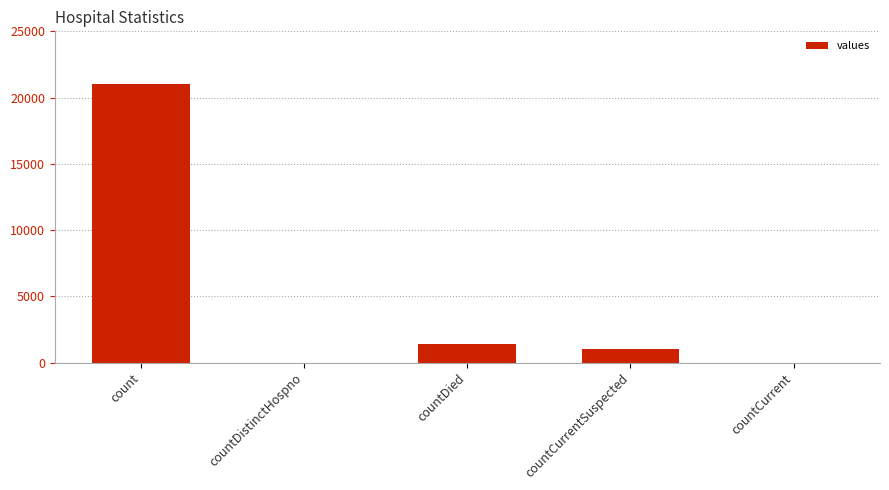

Reading left to right, extract all data points from this chart.

21050	0	1405	1006	0